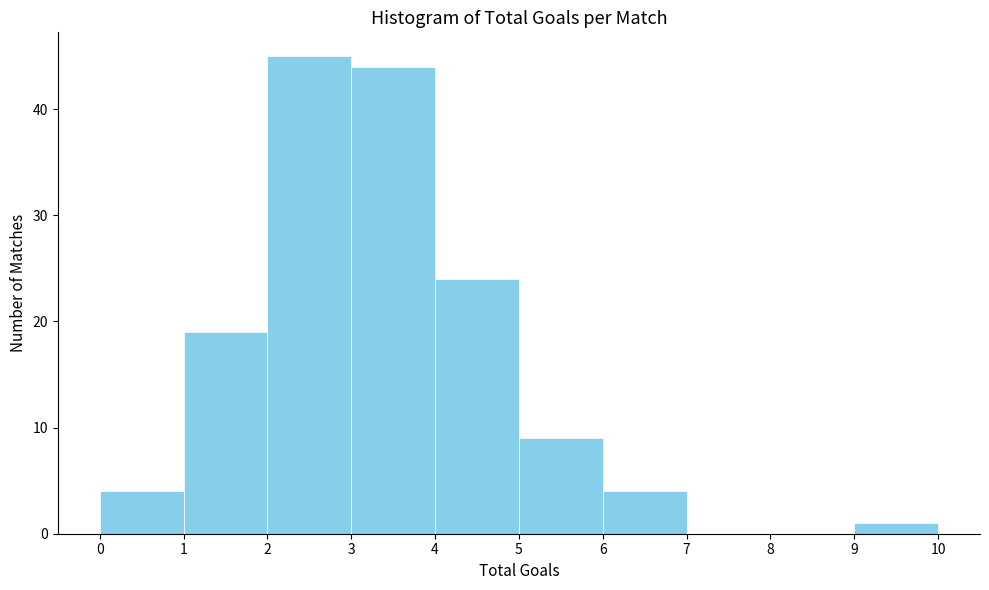

Reading left to right, list every bar in this chart as the range it spans on the x-axis followed by its height. The values are not printed on the chart, so give them approximately, as read against the axis.

0 to 1: 4
1 to 2: 19
2 to 3: 45
3 to 4: 44
4 to 5: 24
5 to 6: 9
6 to 7: 4
7 to 8: 0
8 to 9: 0
9 to 10: 1